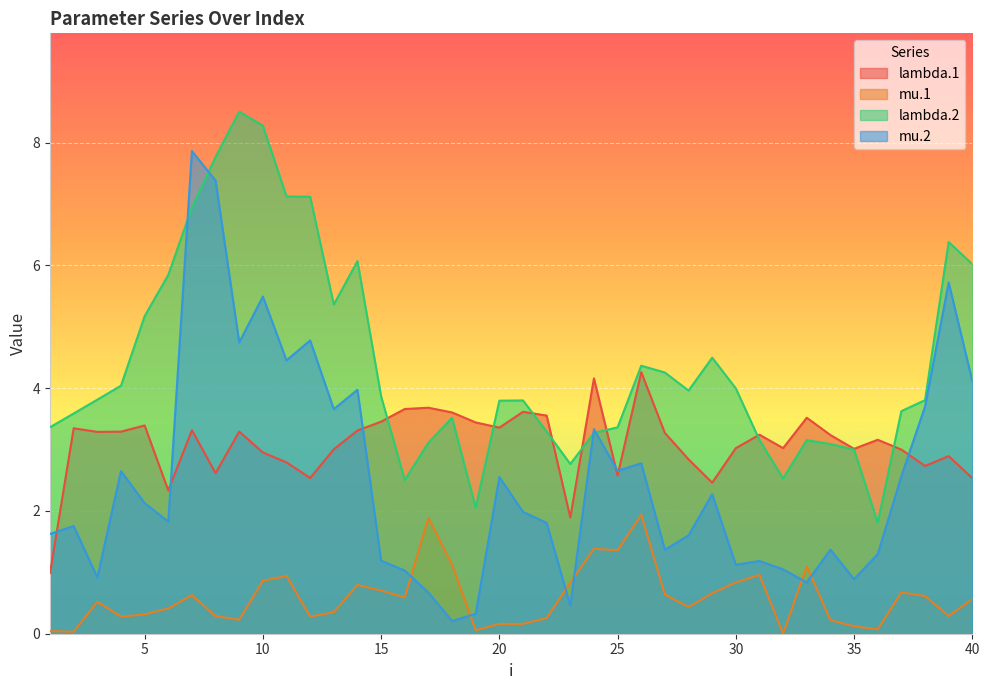

Which category has the lowest value across all series?

32